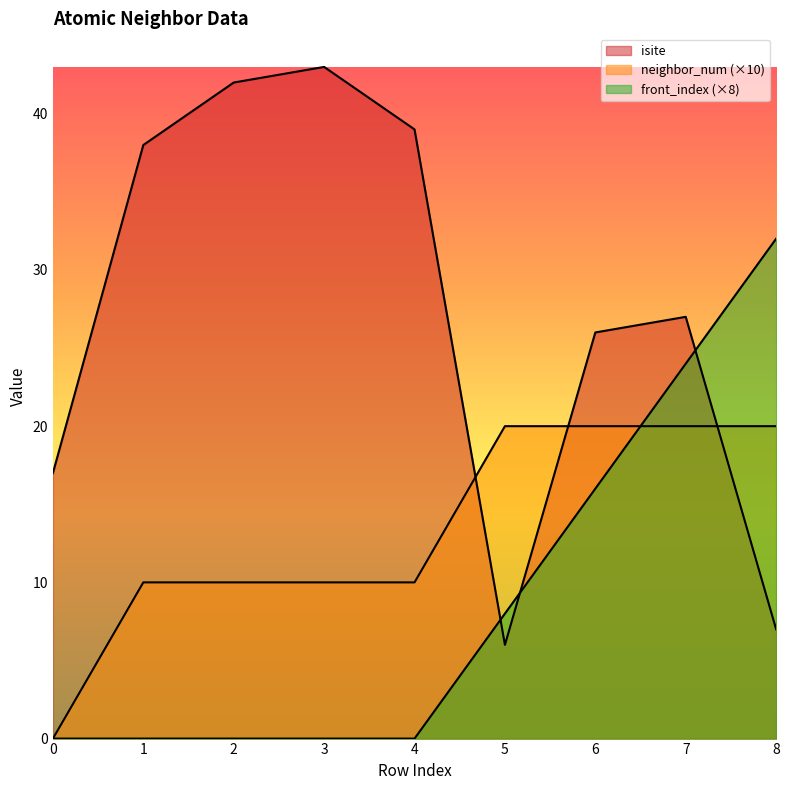

Which series has the largest total across all categories?

isite